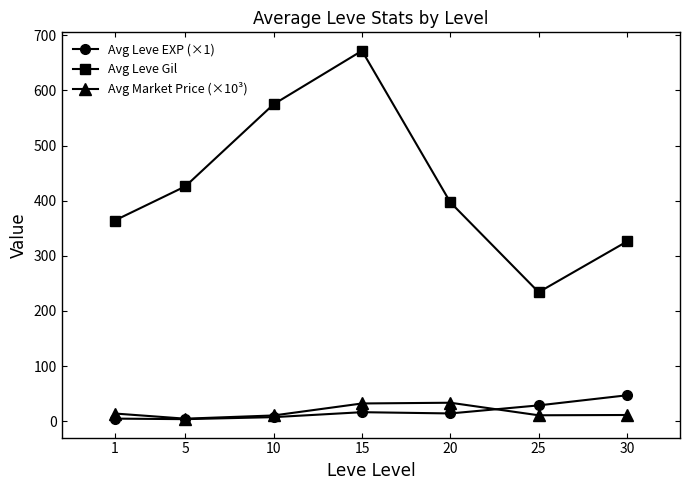

True or false: Avg Leve Gil and Avg Leve EXP (×1) intersect in this chart.

False